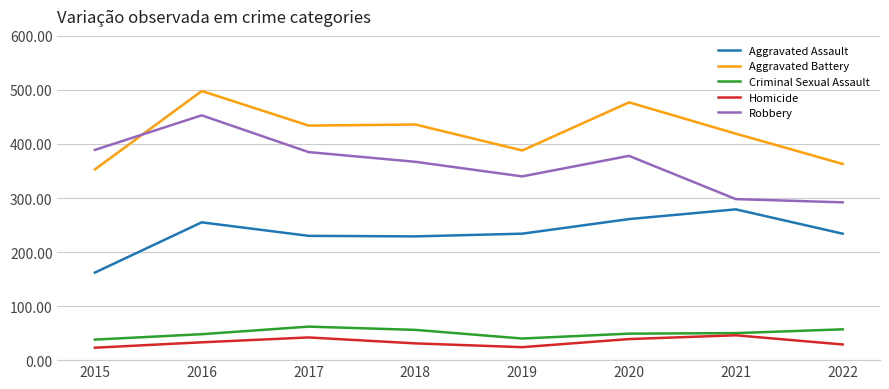

True or false: Robbery has more than 2 points higher than both neighbors.

False